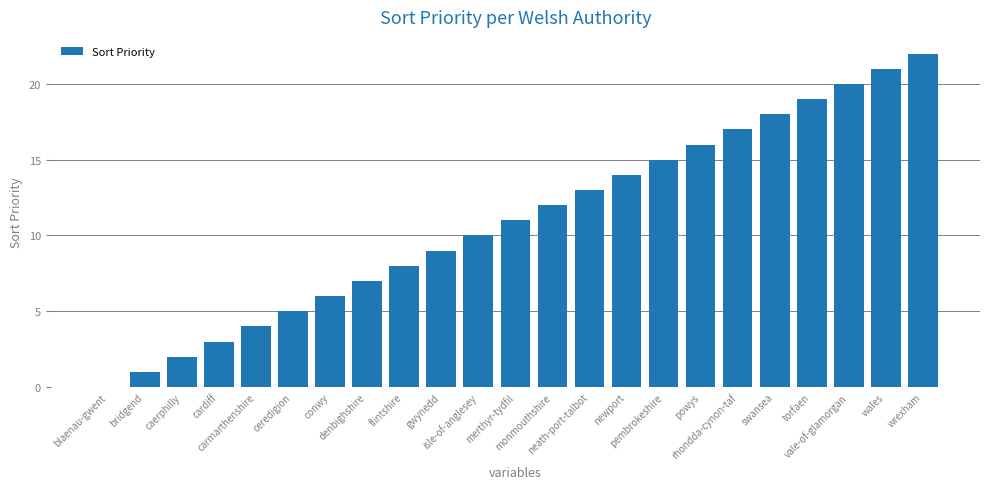

Are the bars grouped side by side (vs. stacked)?

No